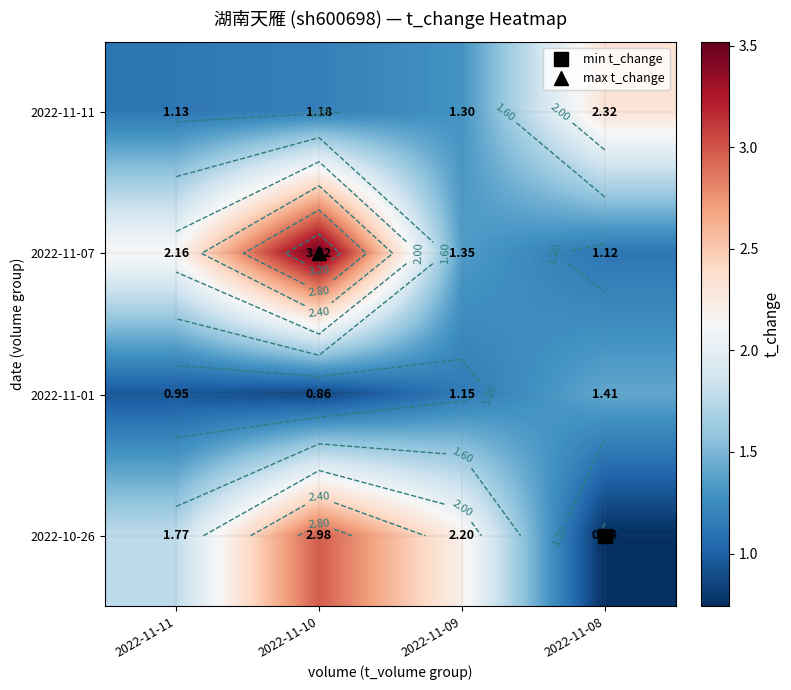

Is it true that 2022-11-01 equals 0.4 at 2022-11-10?

False